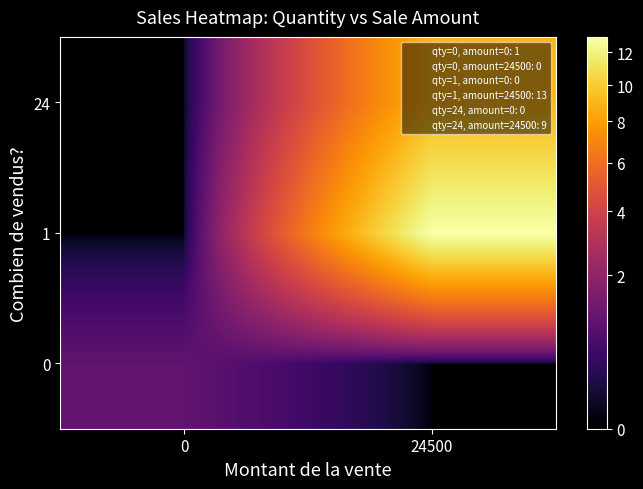

Reading right to left, extract all data points from this chart.

0: 24500=0	0=1
1: 24500=13	0=0
24: 24500=9	0=0